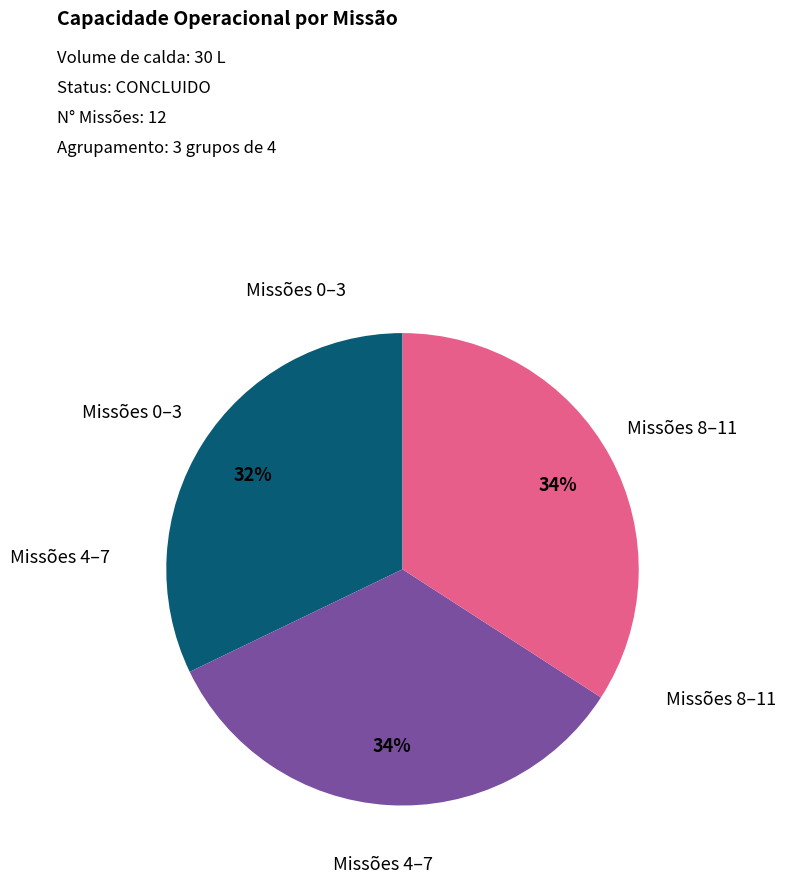

To the nearest percent, what is the average slice percentage?

33%